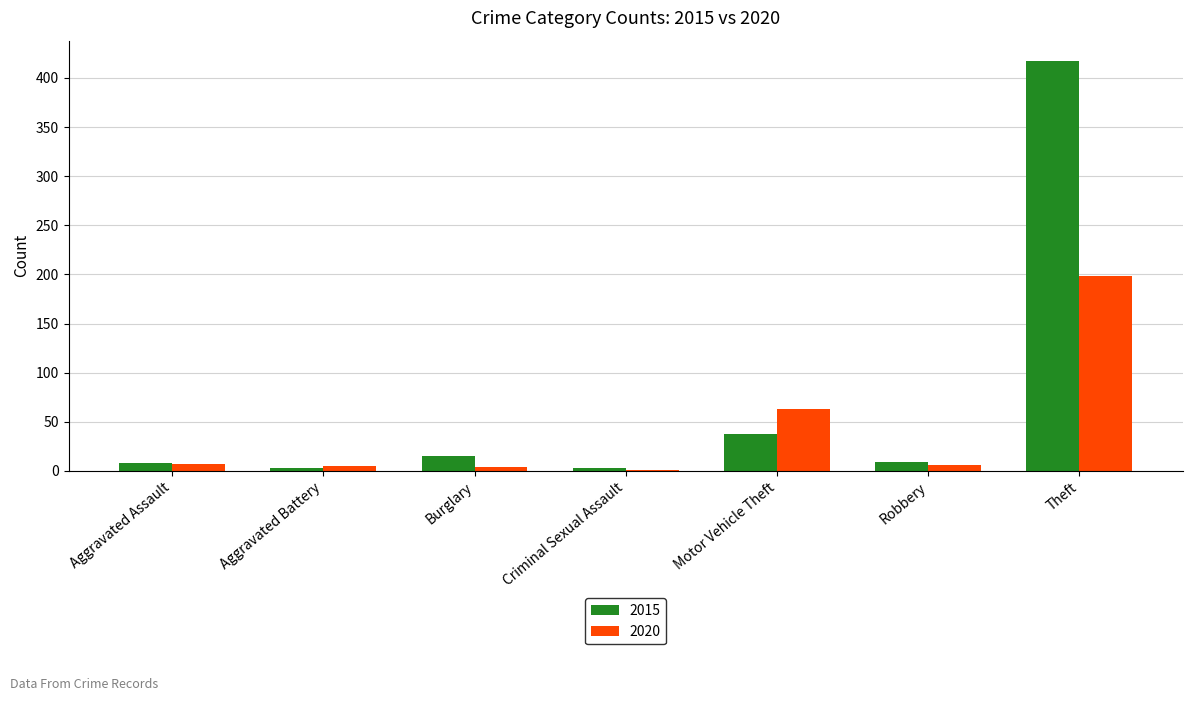

True or false: 2015 has a value of 38 at Motor Vehicle Theft.

True